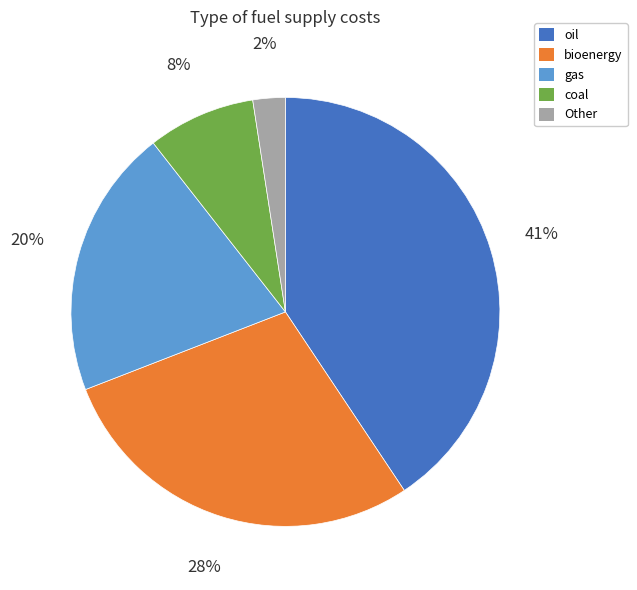

Which has a higher value, oil or Other?

oil